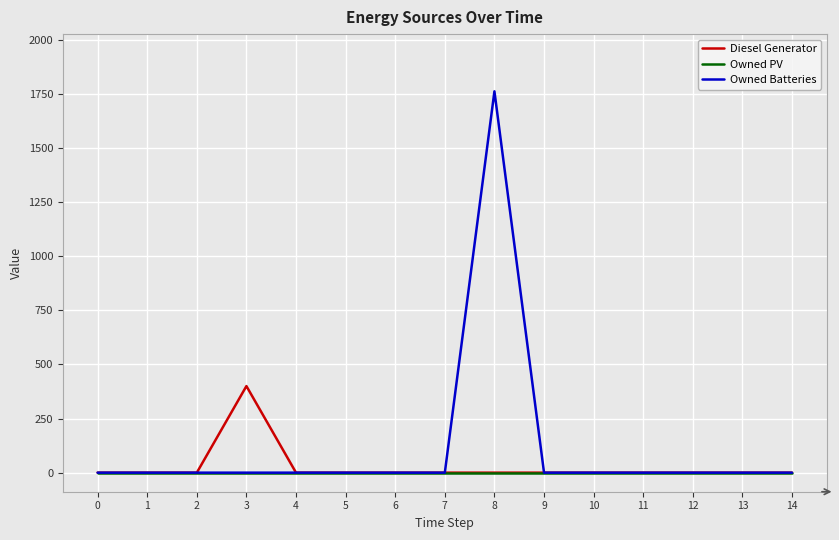

Which series has the largest range (max minus min)?

Owned Batteries